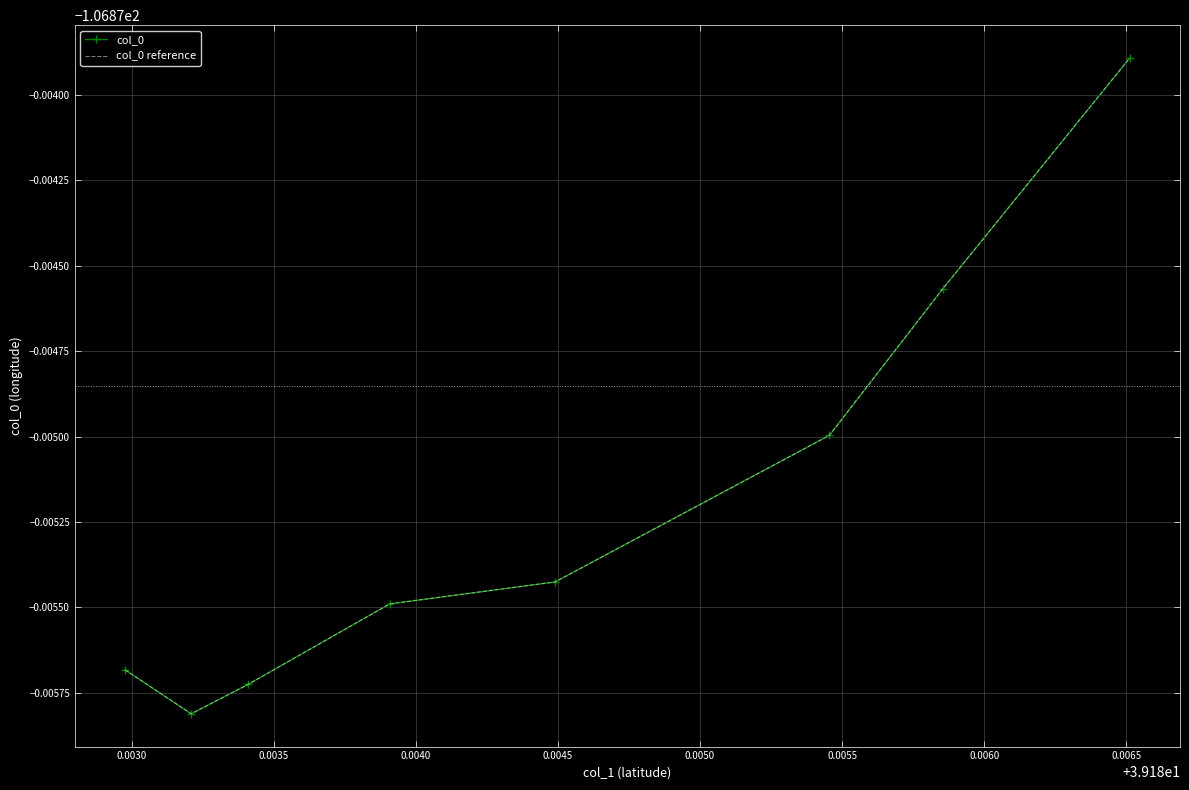

What is the value of the col_0 reference point at the 2nd from the left?

-106.9